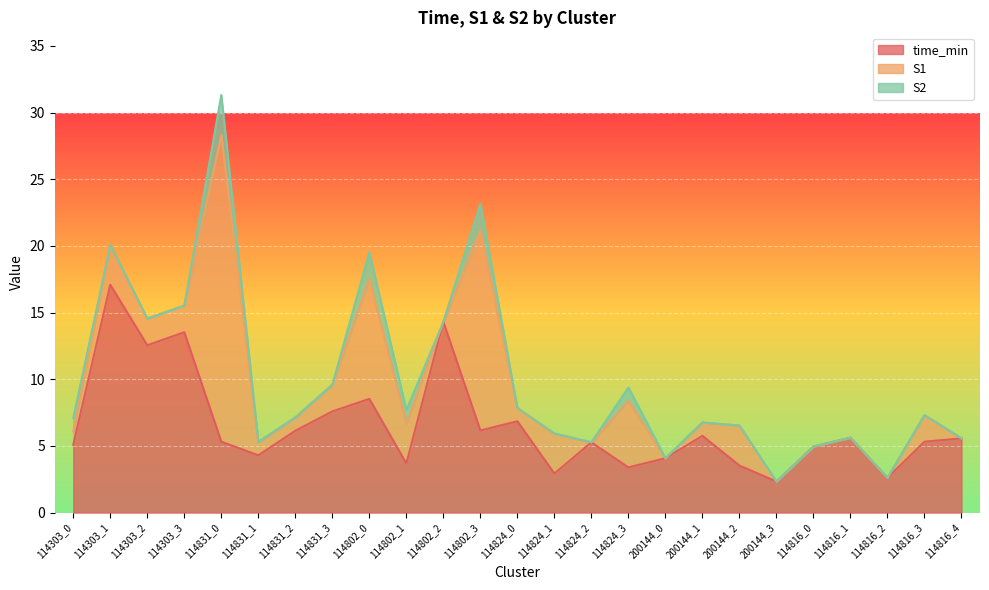

True or false: time_min and S2 intersect in this chart.

False